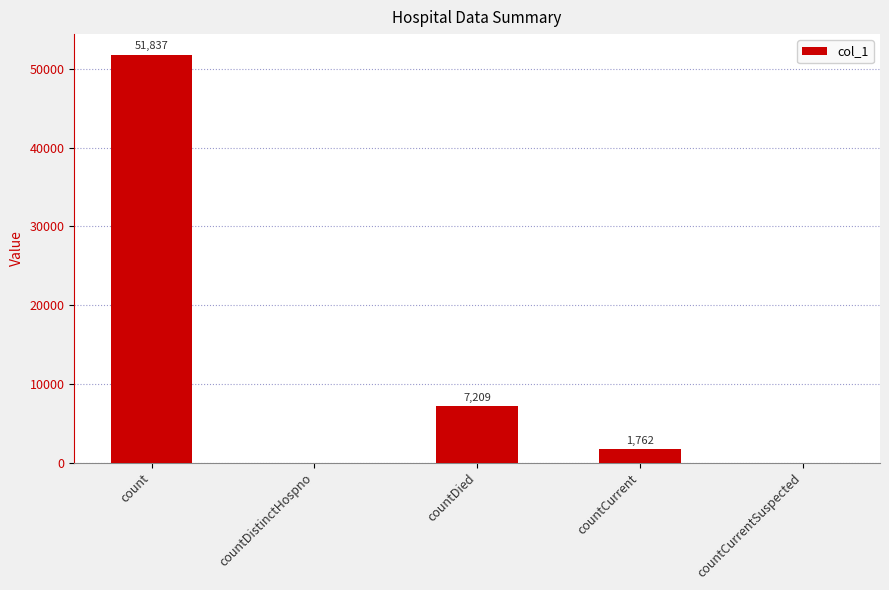

Reading right to left, what are all the values shown in this chart?

0	1762	7209	0	51837